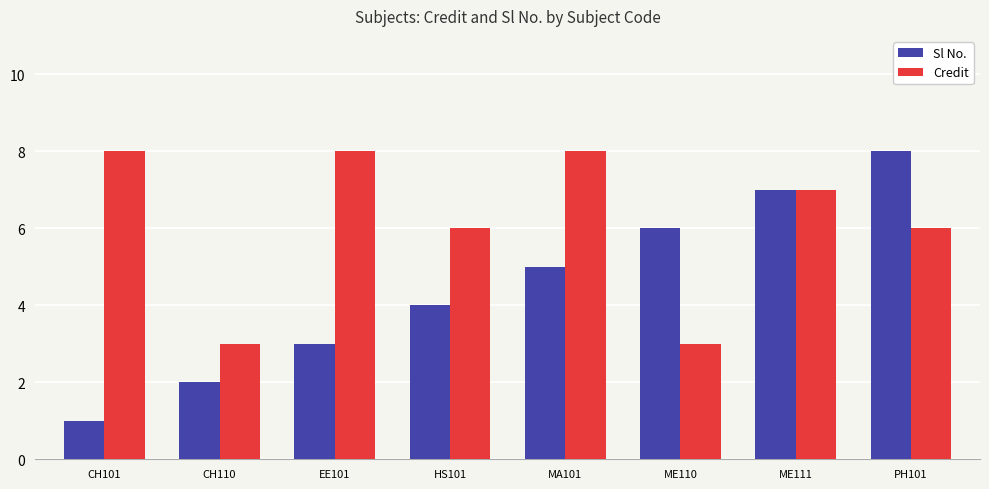

What is the difference between the Sl No. values at MA101 and ME111?

2